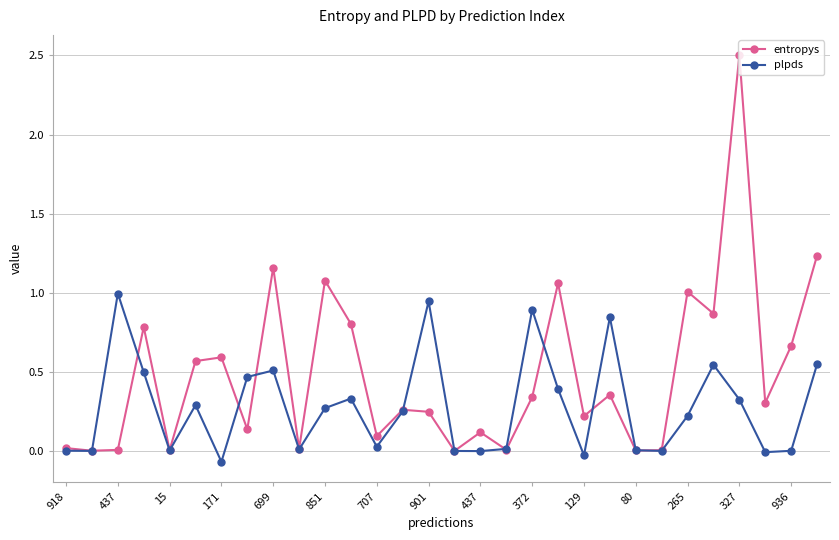

How many categories are shown in the chart?

30